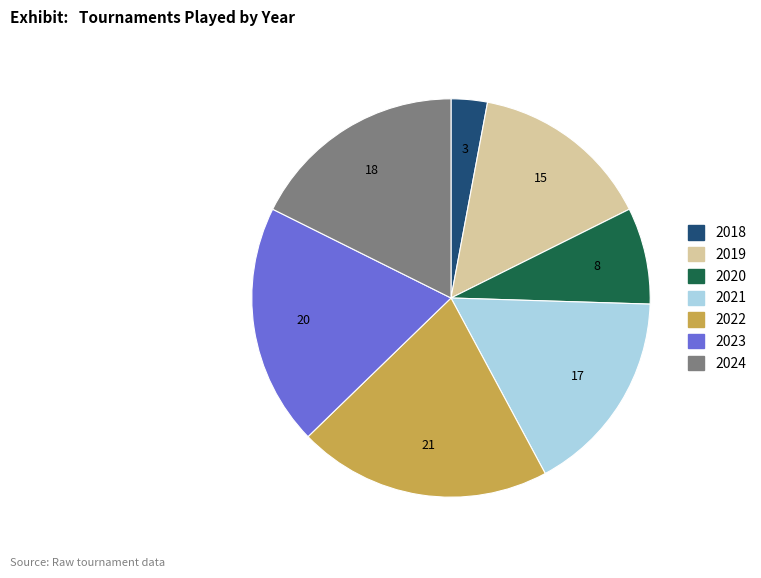

Which category has the biggest portion of the pie?

2022